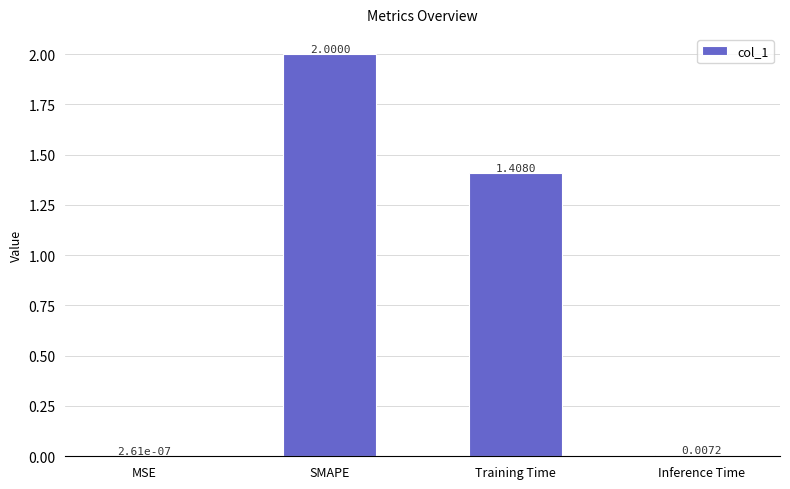

The value at Training Time is 0.3. True or false?

False